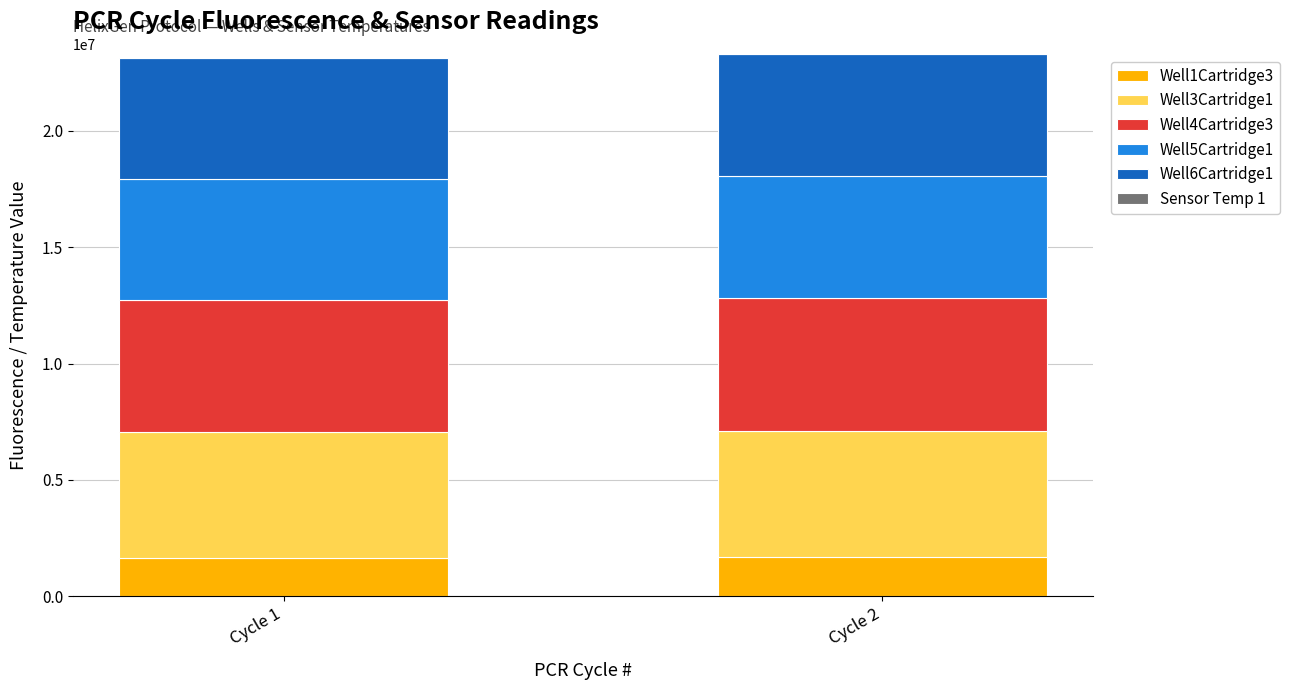

Are the bars horizontal?

No